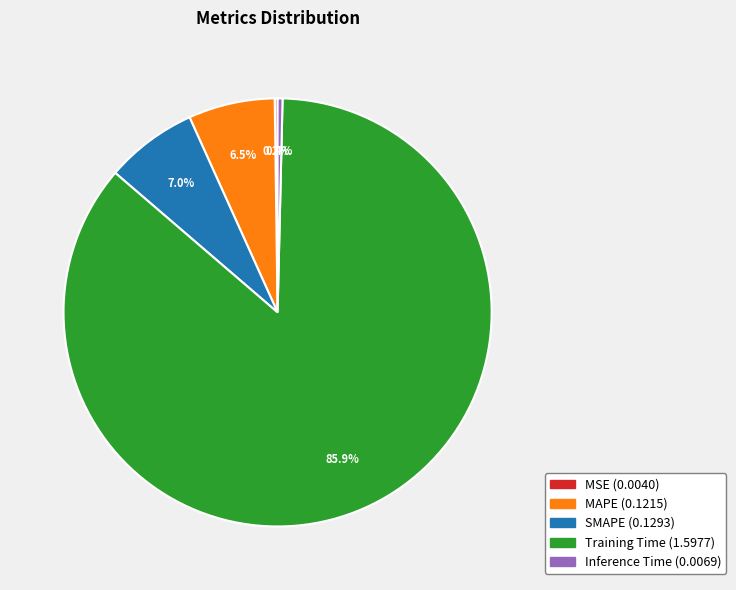

Which slice is the largest?

Training Time